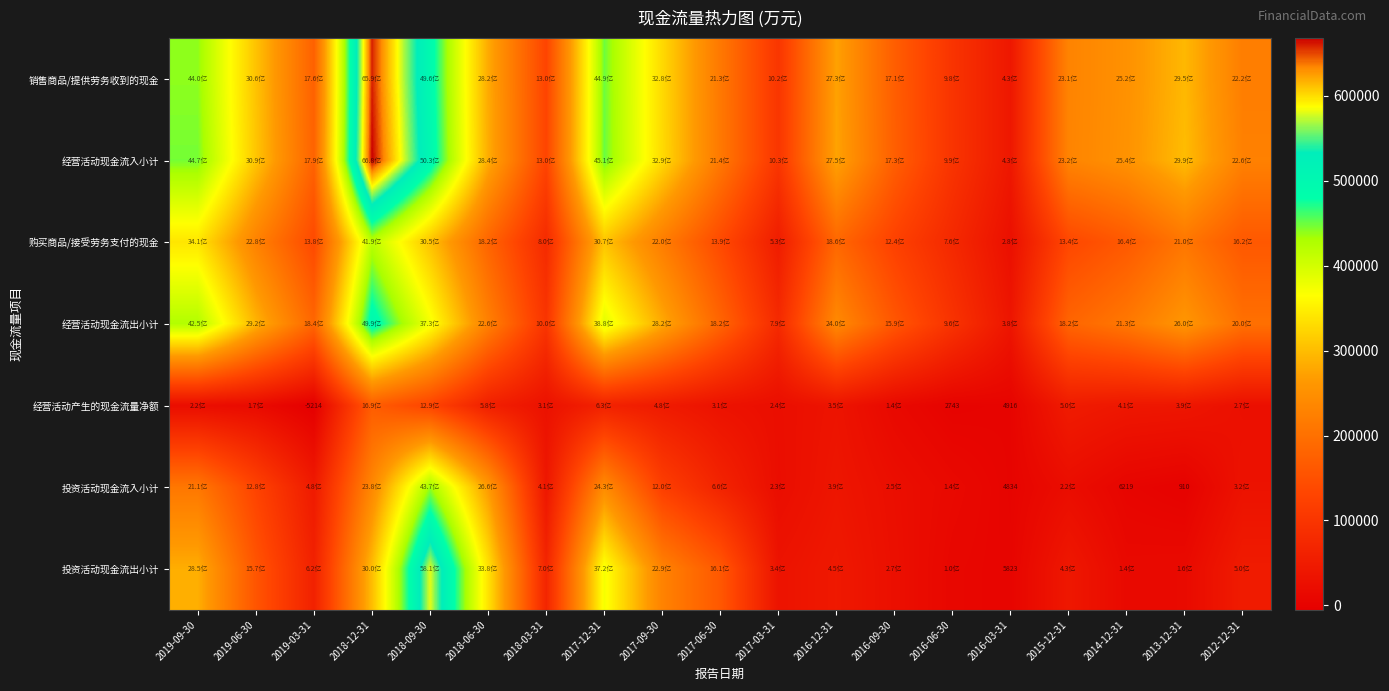

Which has a higher value, 2012-12-31 or 2017-06-30?

2012-12-31